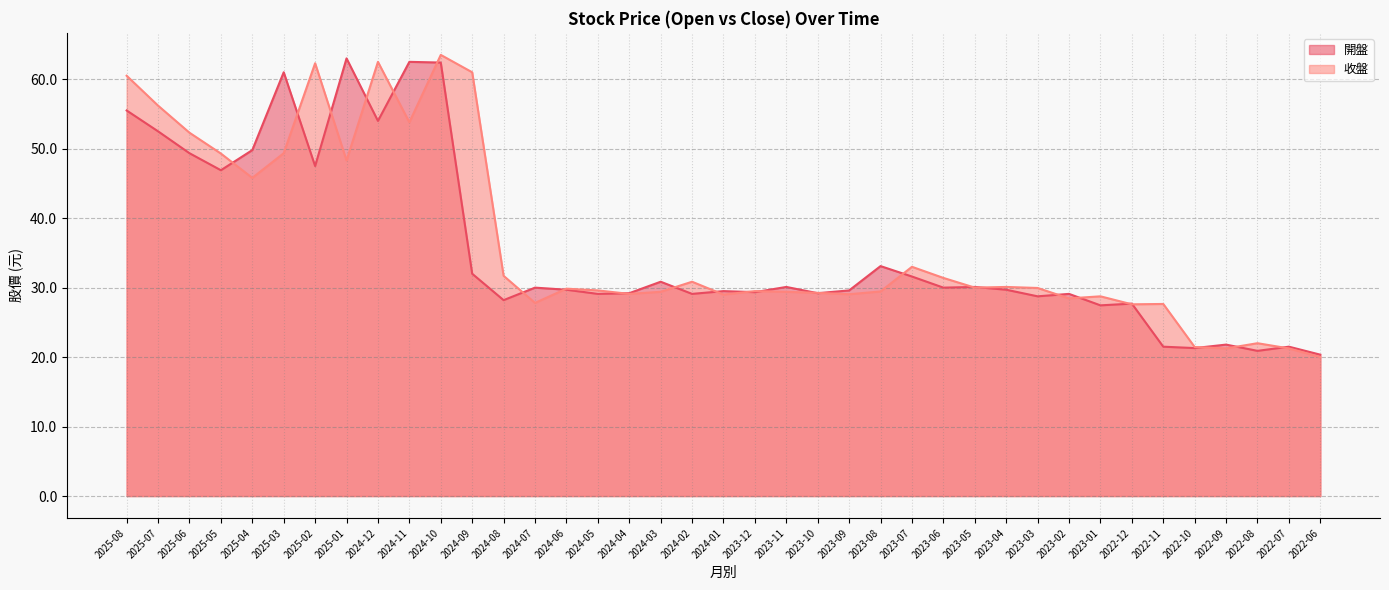

What are all the series names shown in the legend?

開盤, 收盤